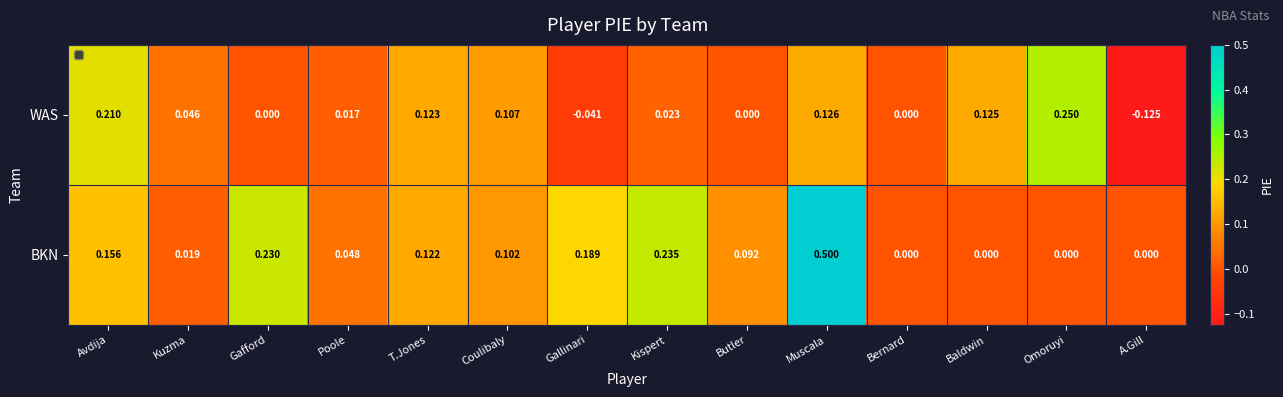

Rank the series by their maximum value, from highest to lowest.

BKN, WAS